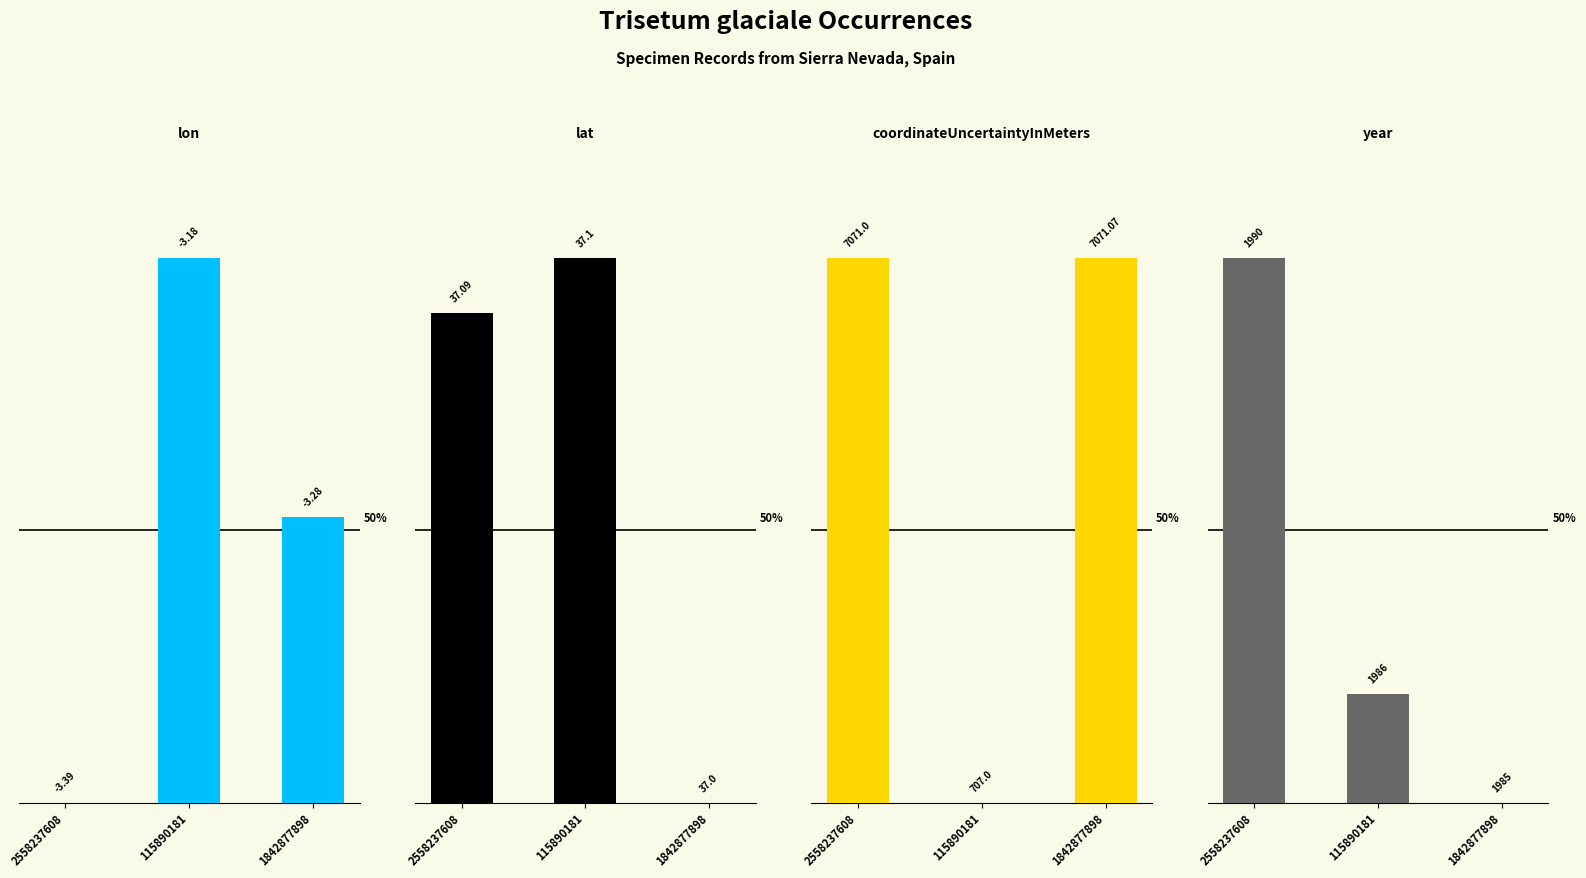

At which label does lon first exceed 52?

115890181